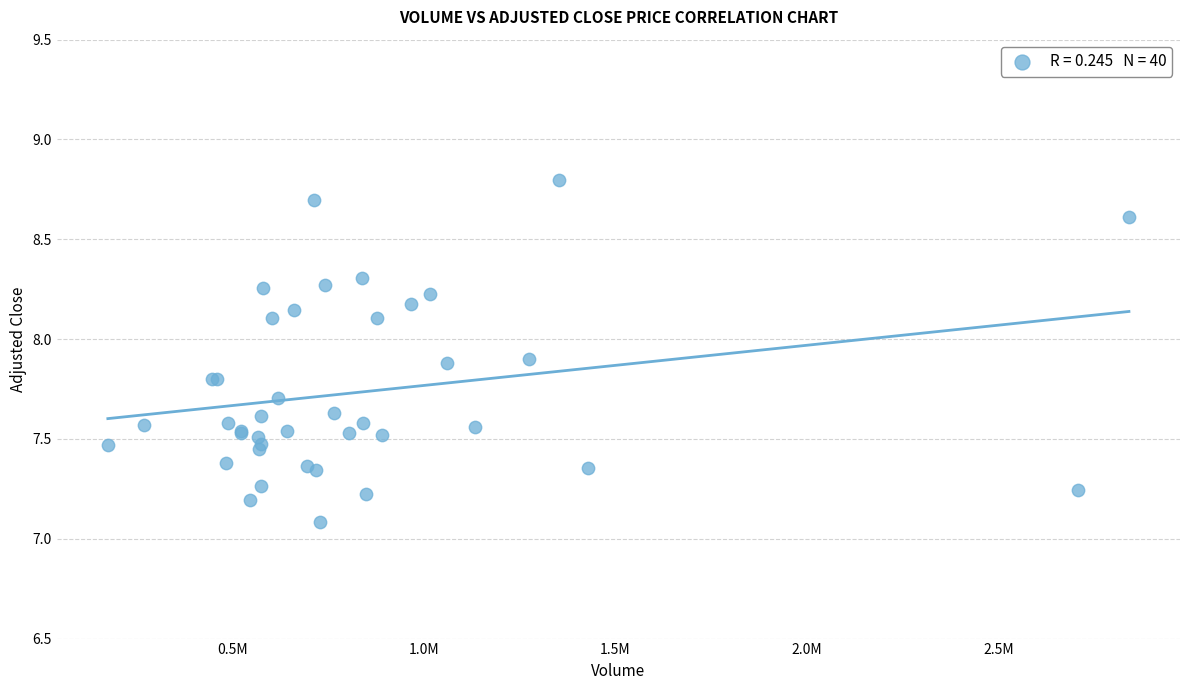

What Y value in the scatter plot is closest to 7?

7.1